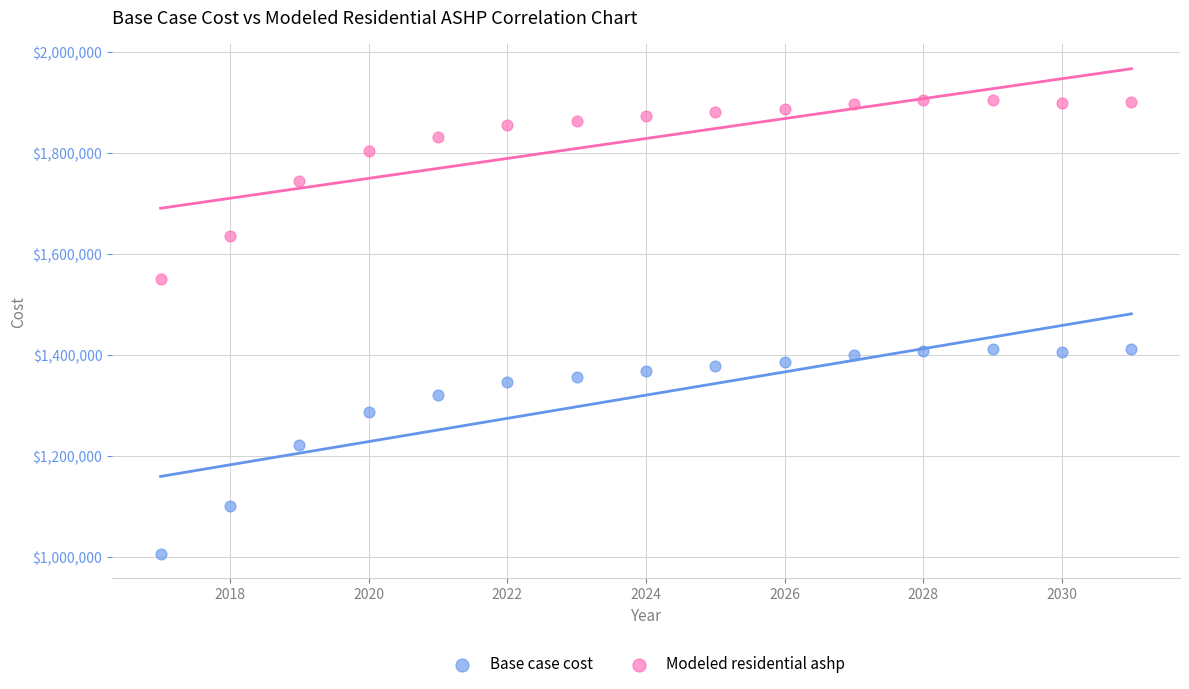

Which series contains the highest Y value?

Modeled residential ashp